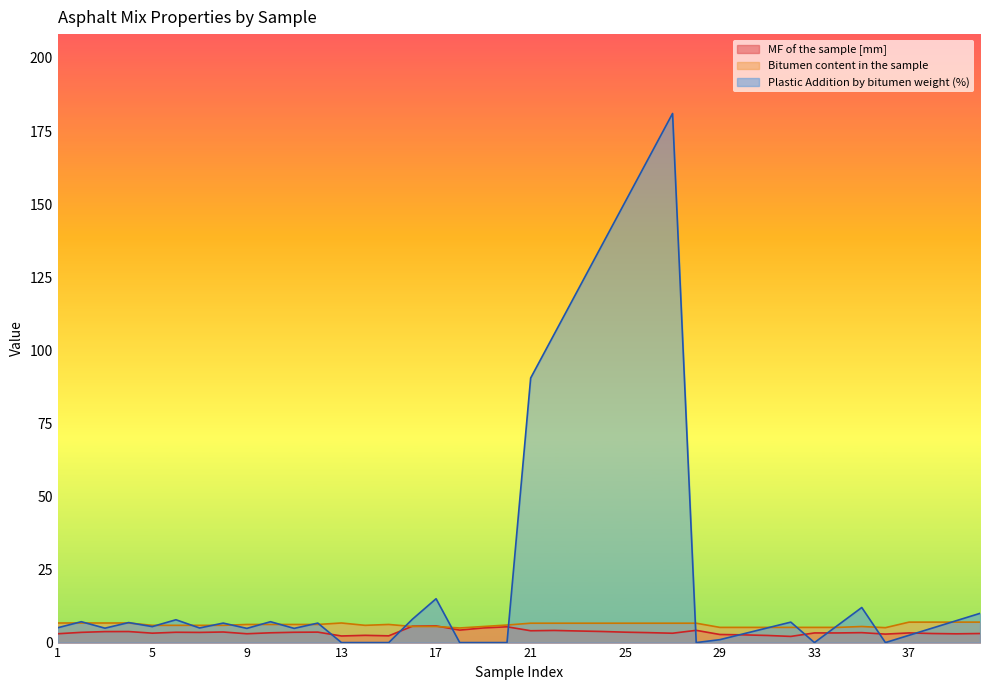

What is the value of the Bitumen content in the sample point at the 31st from the left?

5.2